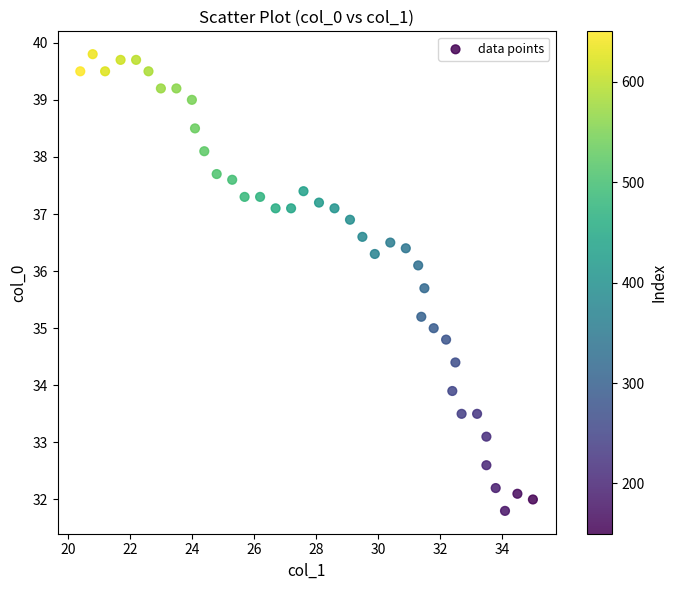

What is the range of X values (max minus min)?

14.6